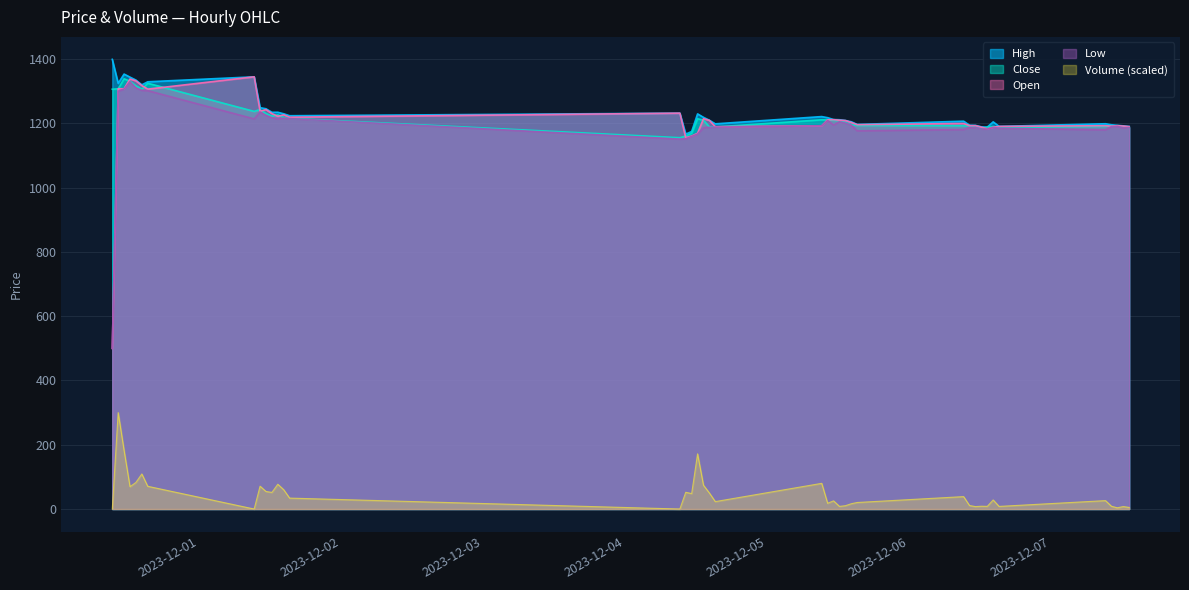

True or false: Open has a value of 1306.7 at 2023-11-30 15:15.

True